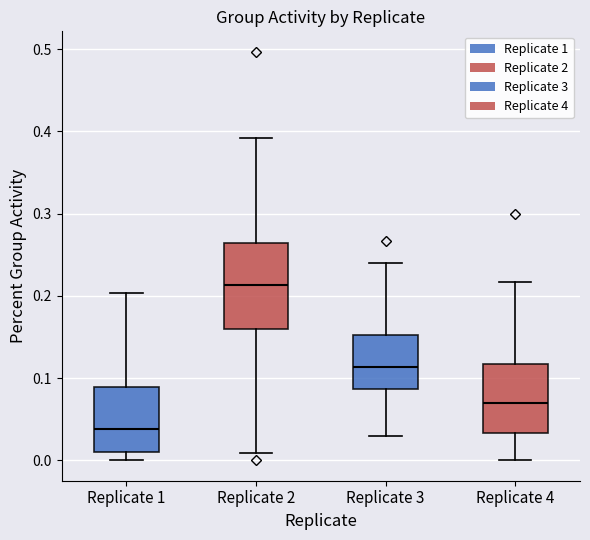

Reading left to right, read every box against the y-axis: the position of its median line, the range the box covers, and the ends of its whiskers. The values are not printed on the chart, so give them approximately, as read against the axis.

Replicate 1: median 0.04, box 0.01 to 0.09, whiskers 0.00 to 0.20
Replicate 2: median 0.21, box 0.16 to 0.26, whiskers 0.01 to 0.39
Replicate 3: median 0.11, box 0.09 to 0.15, whiskers 0.03 to 0.24
Replicate 4: median 0.07, box 0.03 to 0.12, whiskers 0.00 to 0.22